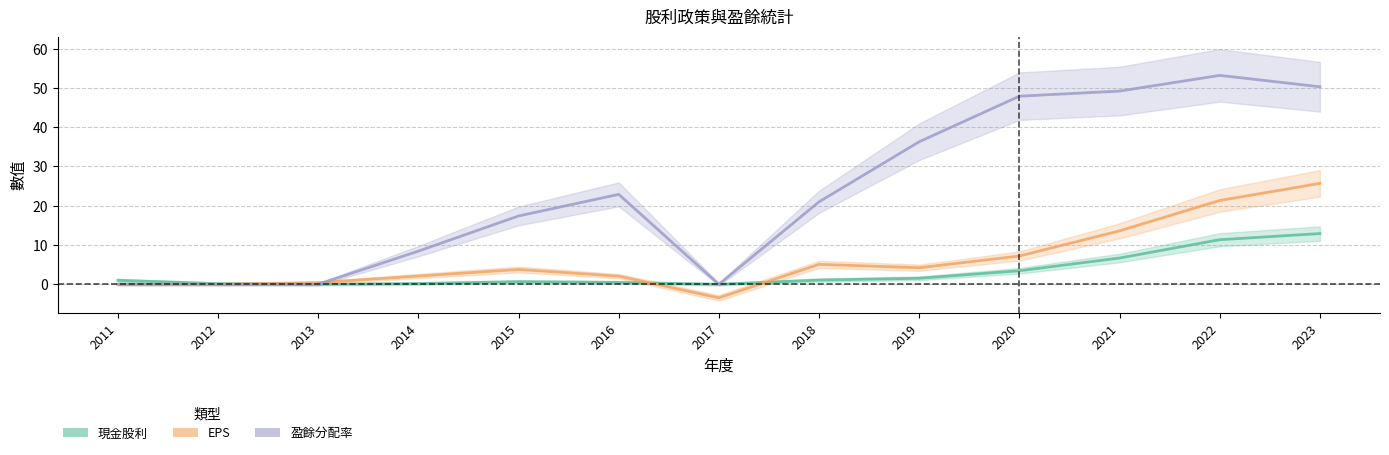

Which series has the largest range (max minus min)?

盈餘分配率